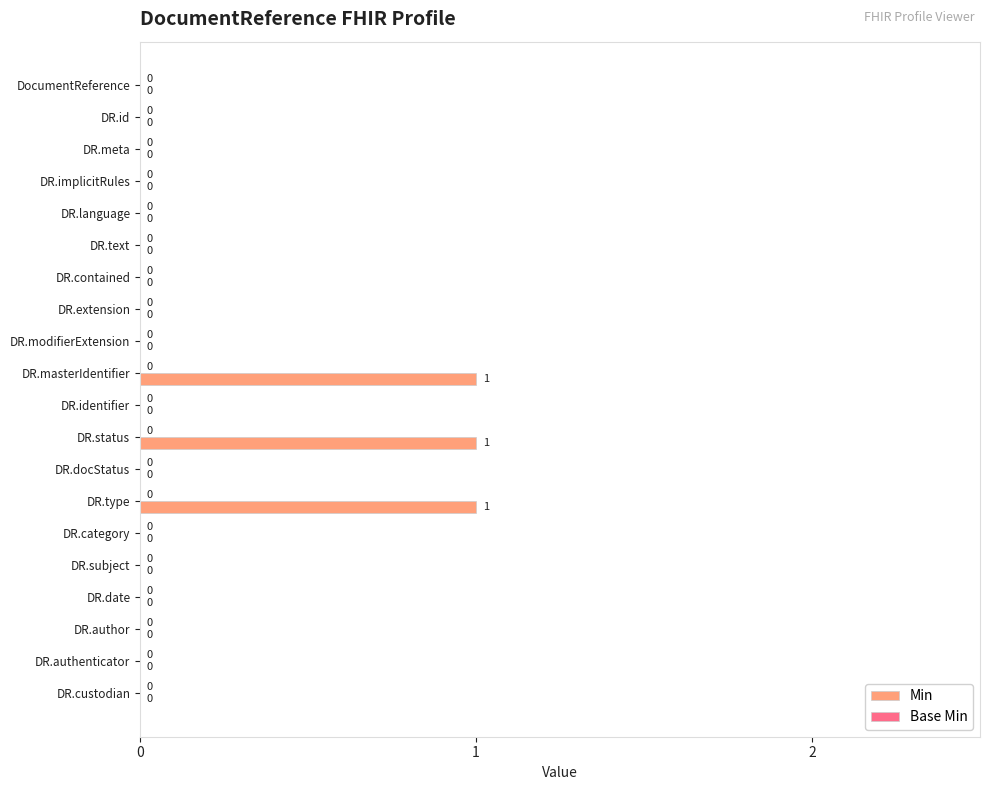

Which has a higher value, DR.contained or DR.status?

DR.status